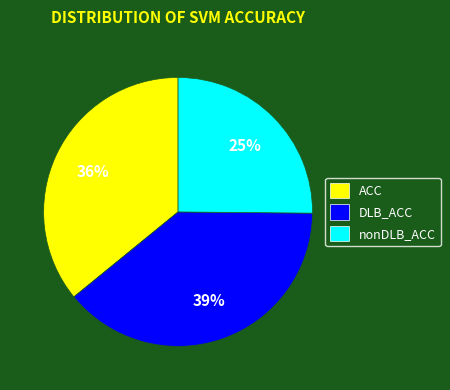

To the nearest percent, what portion does nonDLB_ACC represent?

25%